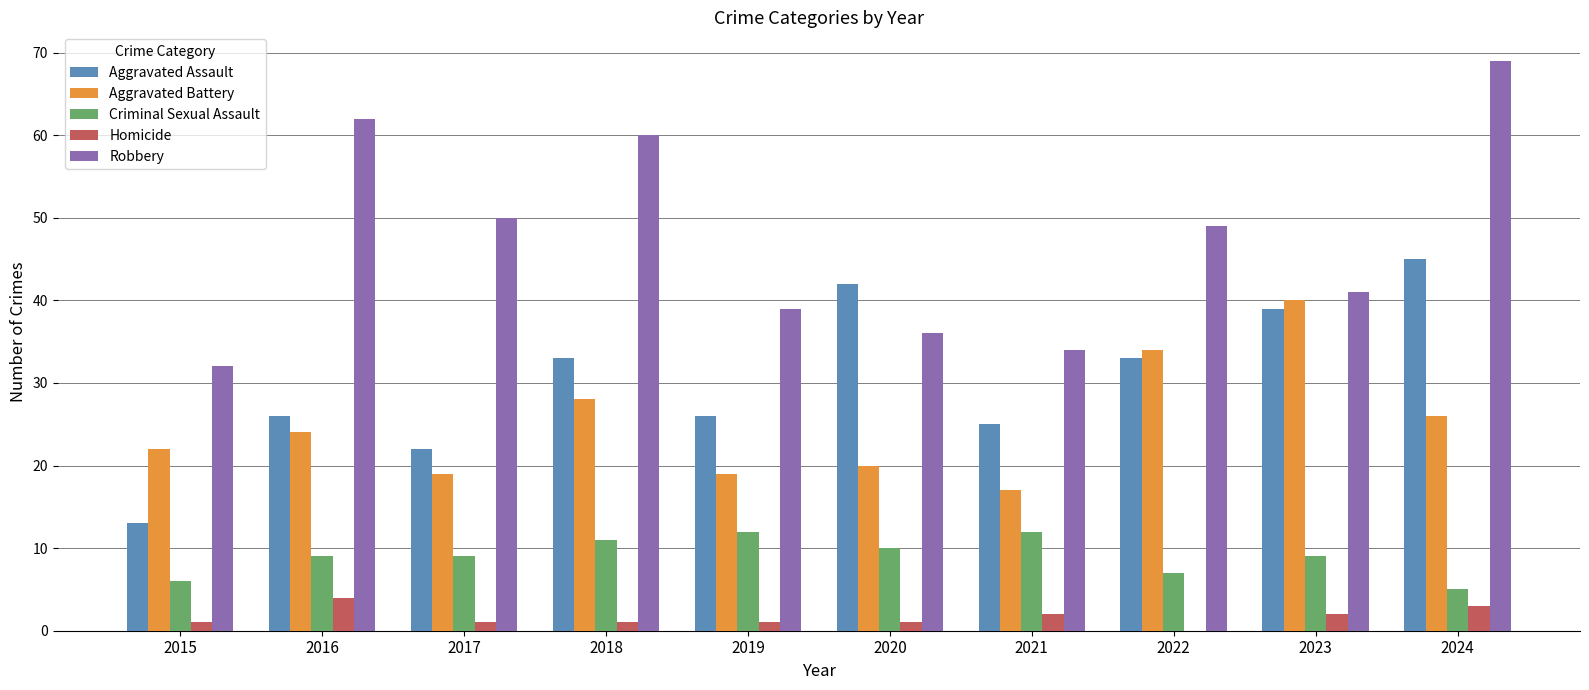

What is the average value of the Homicide series?

2